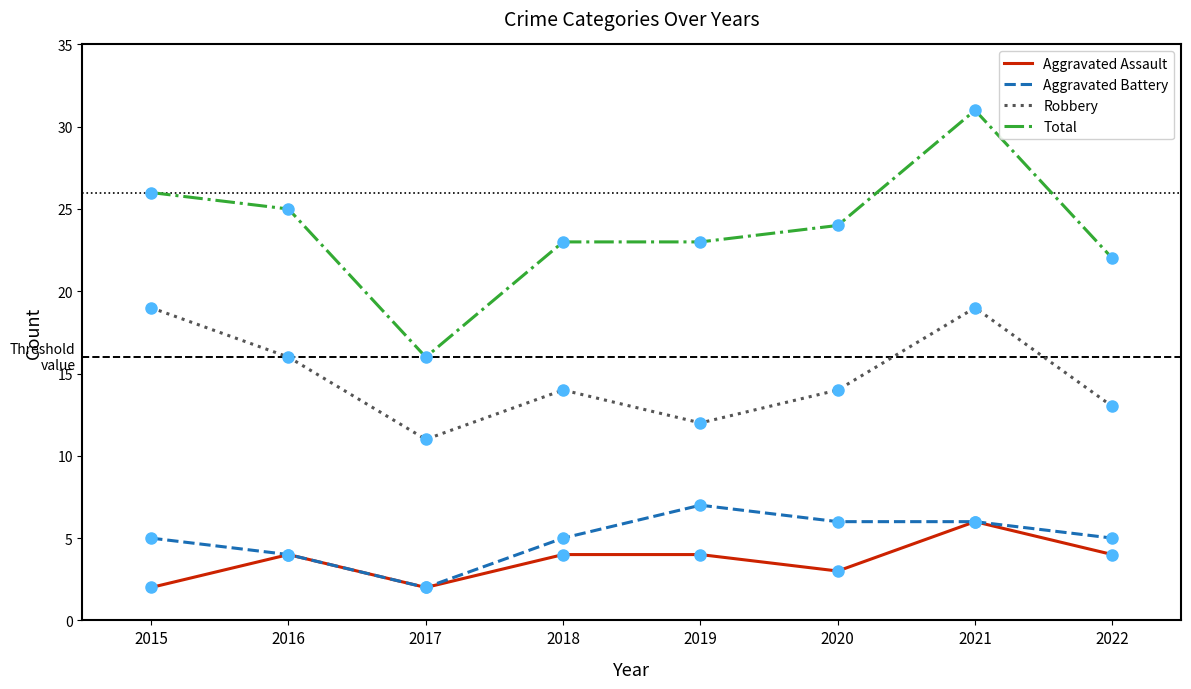

Reading left to right, what are all the values shown in this chart?

Aggravated Assault: 2015=2	2016=4	2017=2	2018=4	2019=4	2020=3	2021=6	2022=4
Aggravated Battery: 2015=5	2016=4	2017=2	2018=5	2019=7	2020=6	2021=6	2022=5
Robbery: 2015=19	2016=16	2017=11	2018=14	2019=12	2020=14	2021=19	2022=13
Total: 2015=26	2016=25	2017=16	2018=23	2019=23	2020=24	2021=31	2022=22